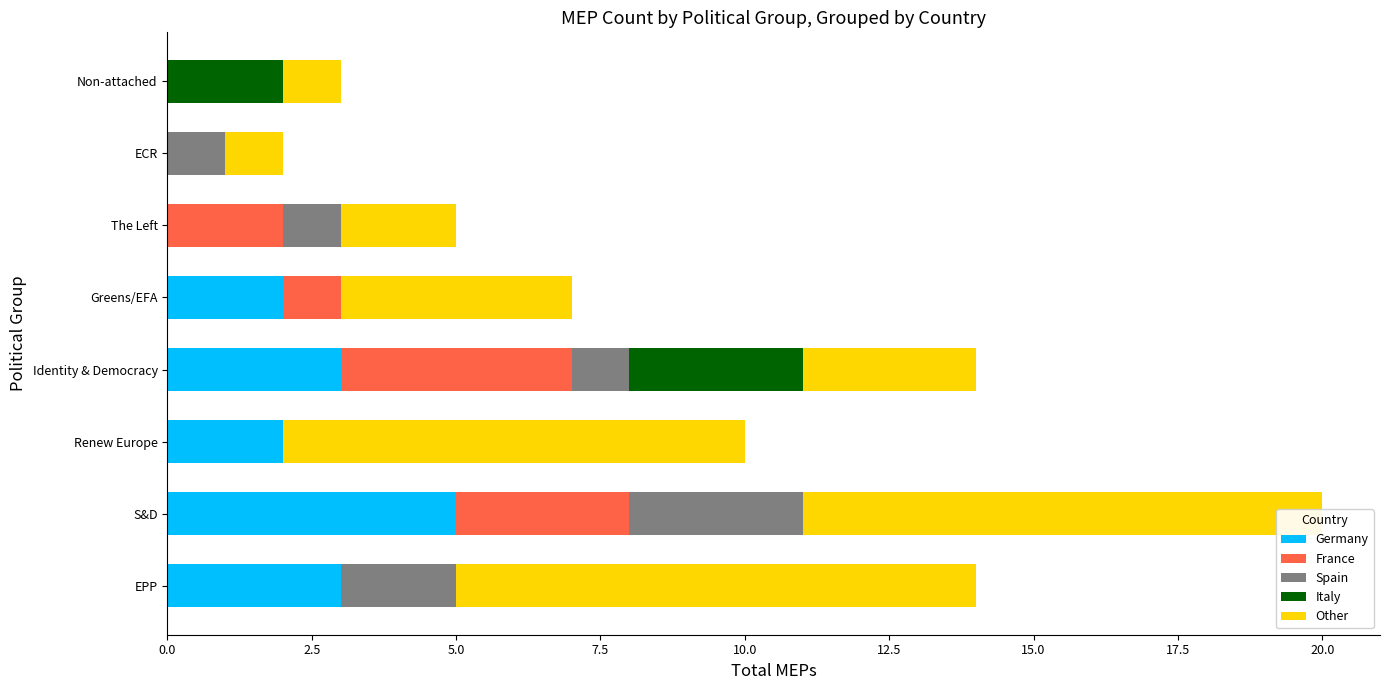

Is it true that France equals -3 at 5.0?

False